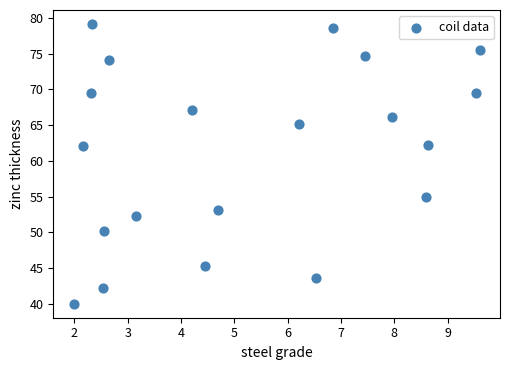

What is the range of X values (max minus min)?

7.6